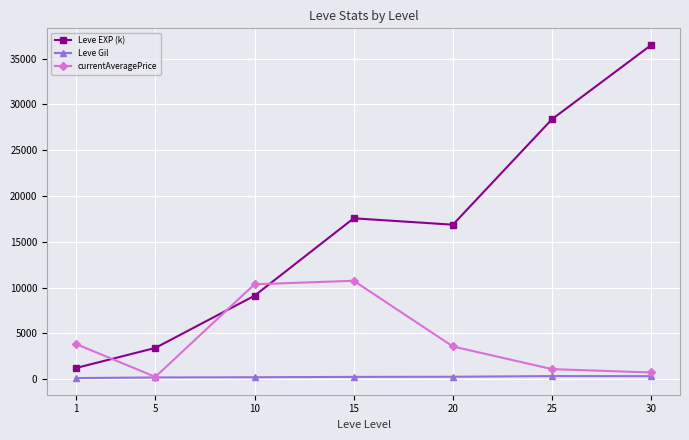

At 10, list the series in order from smallest to largest.

Leve Gil, Leve EXP (k), currentAveragePrice